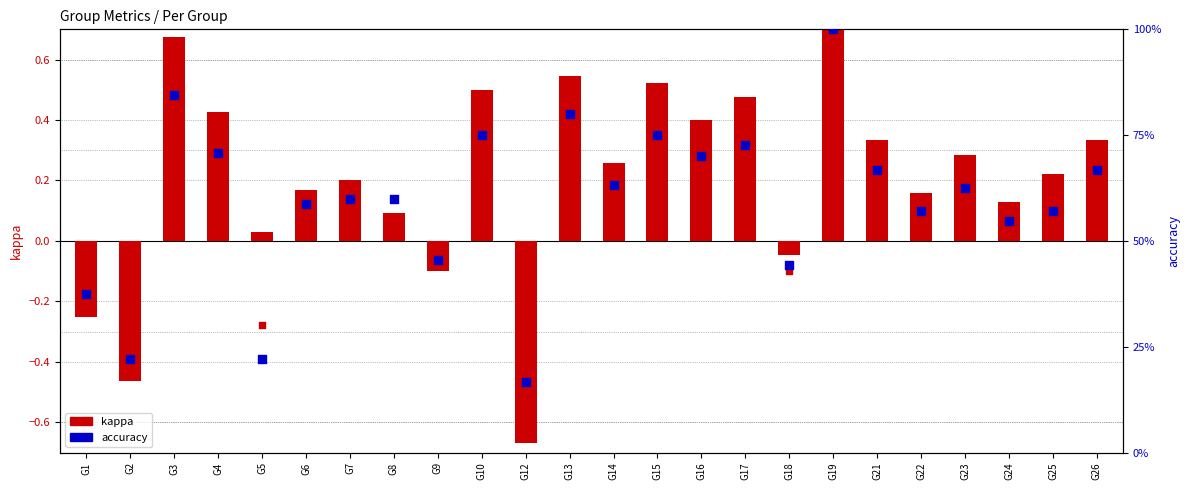

Which series contains the lowest Y value?

kappa